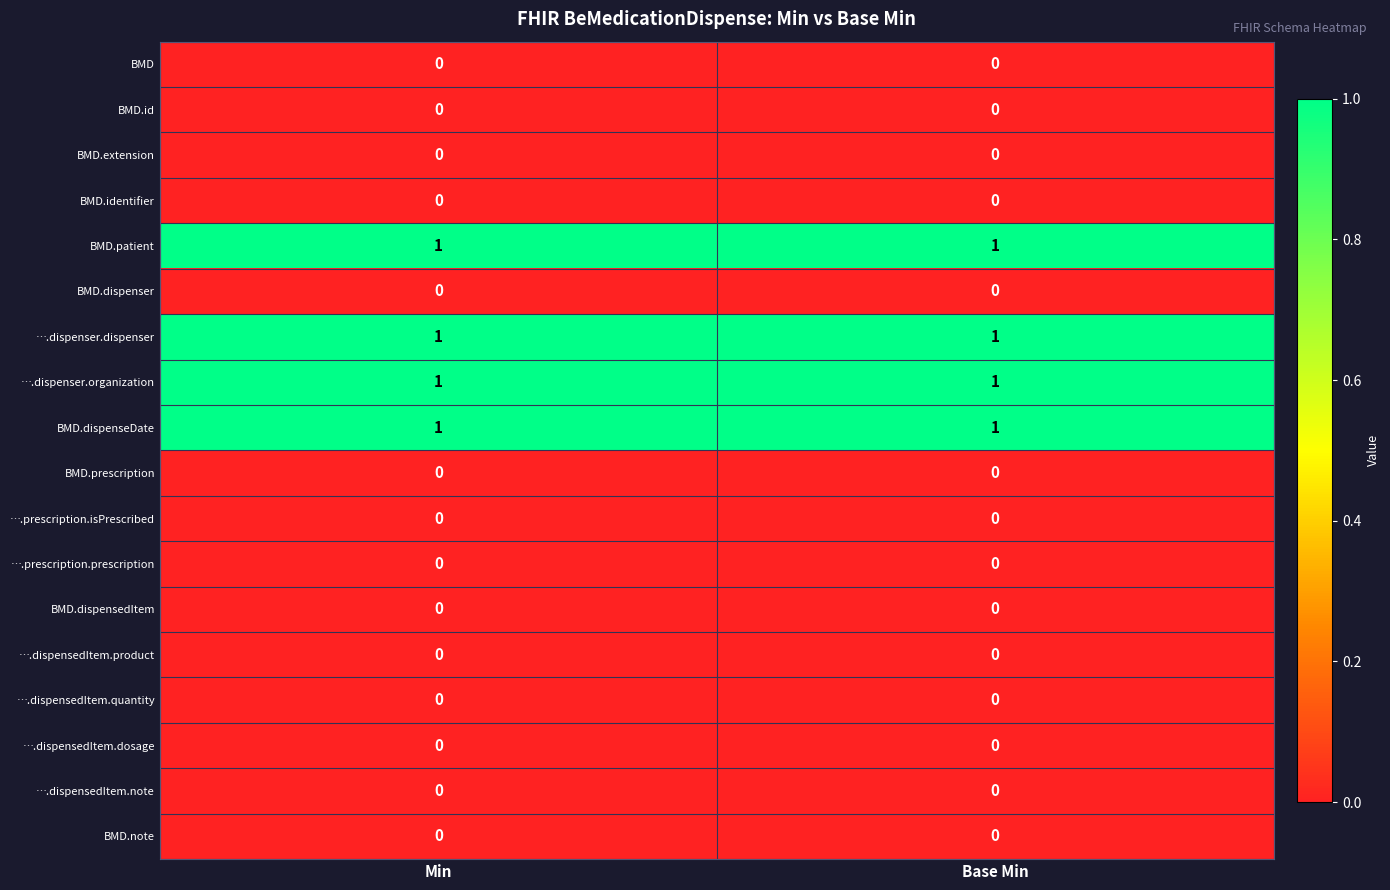

The ….dispenser.dispenser series shows 1 at Base Min. True or false?

True